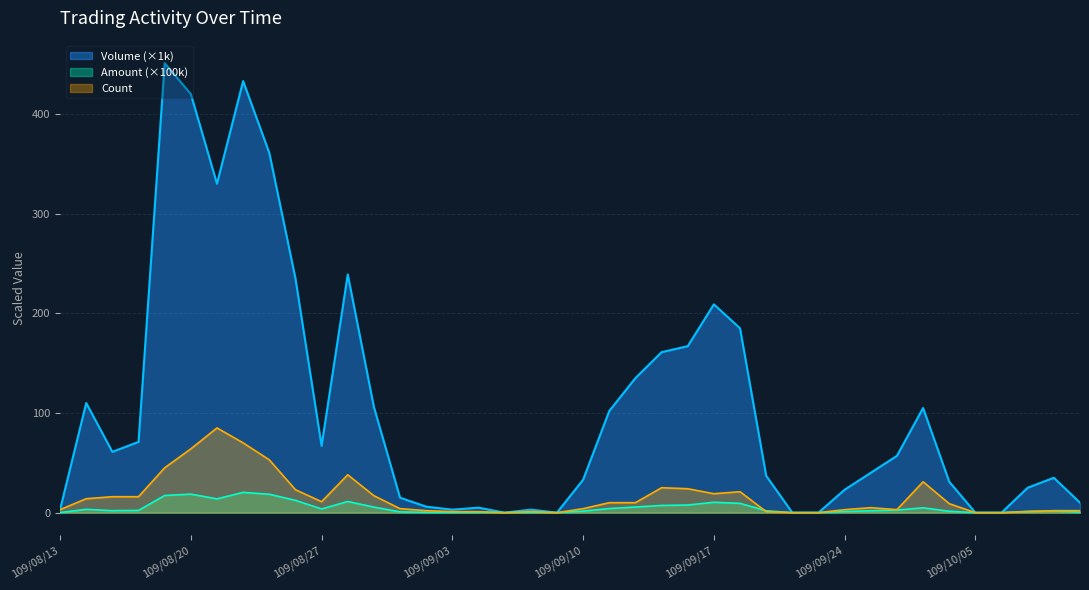

Which series has the widest spread of values?

Volume (×1k)